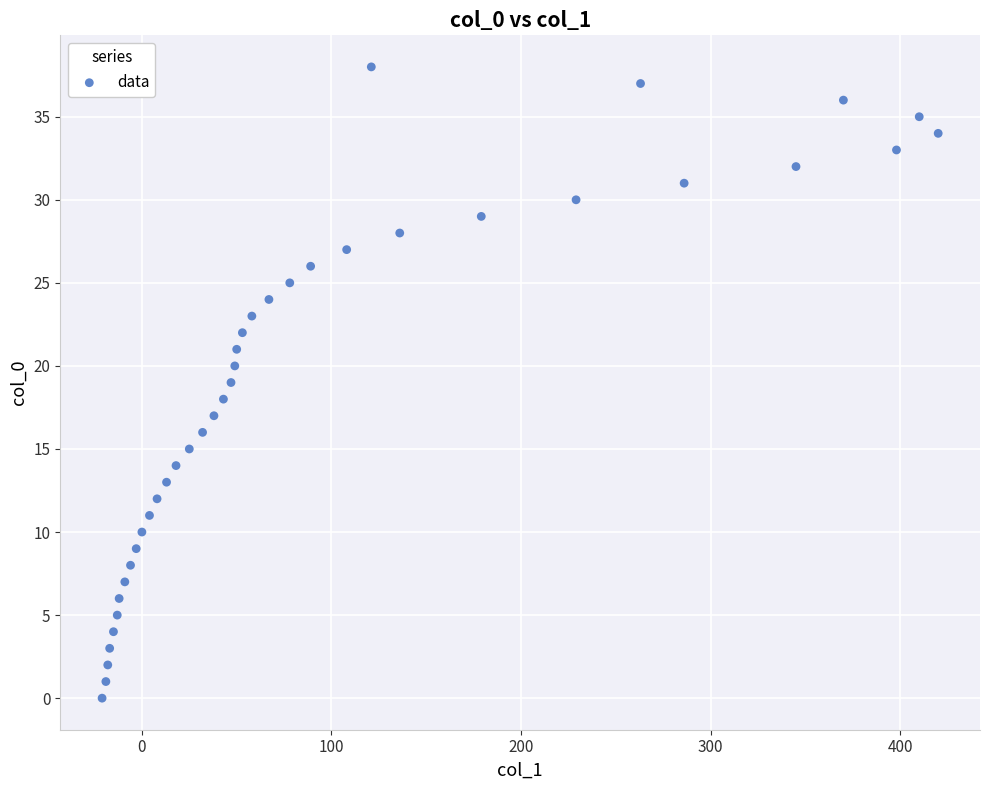

What is the range of X values (max minus min)?

441